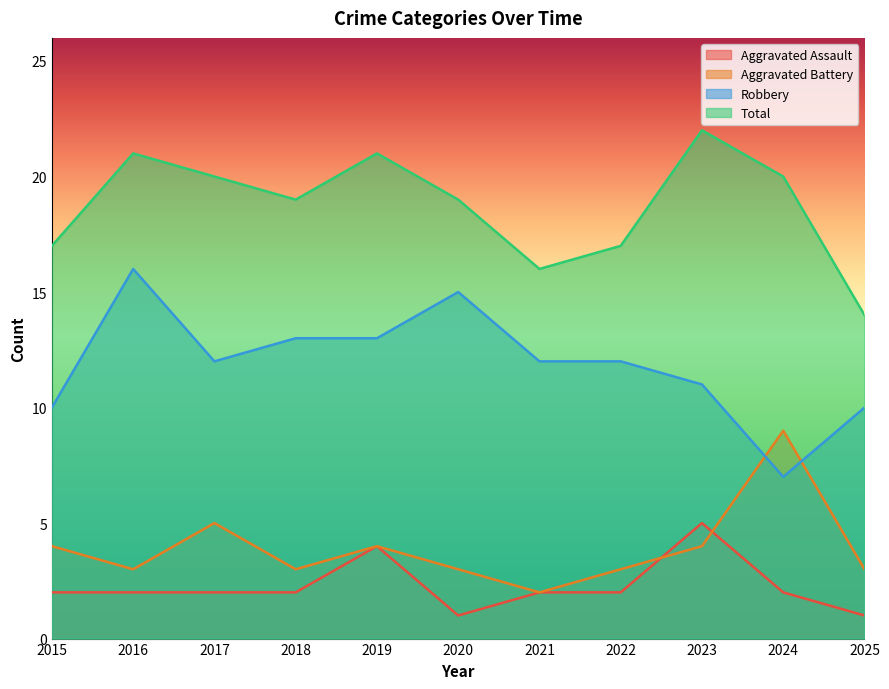

What is the sum of the Robbery values at 2023 and 2024?

18